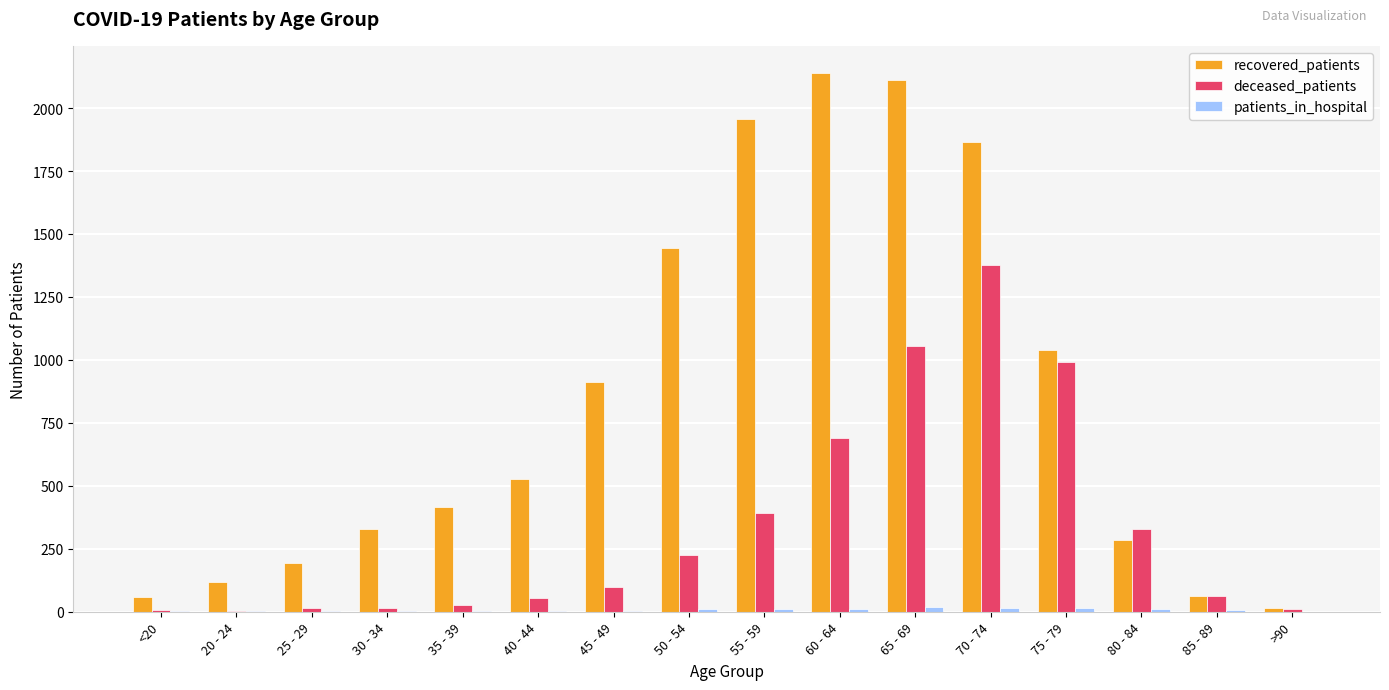

Which label corresponds to the largest value in the chart?

60 - 64